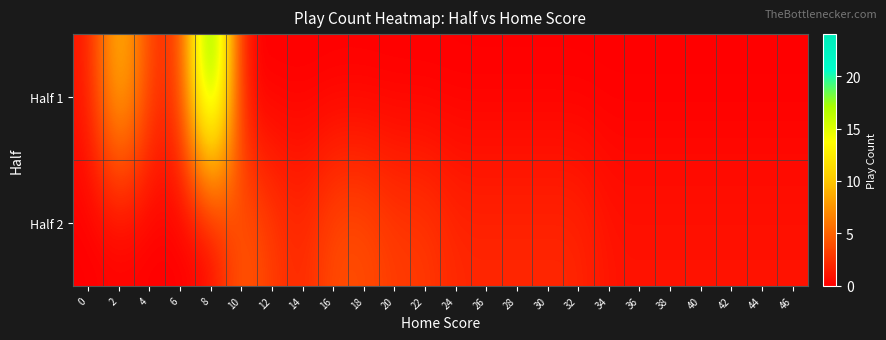

How many categories are shown in the chart?

24